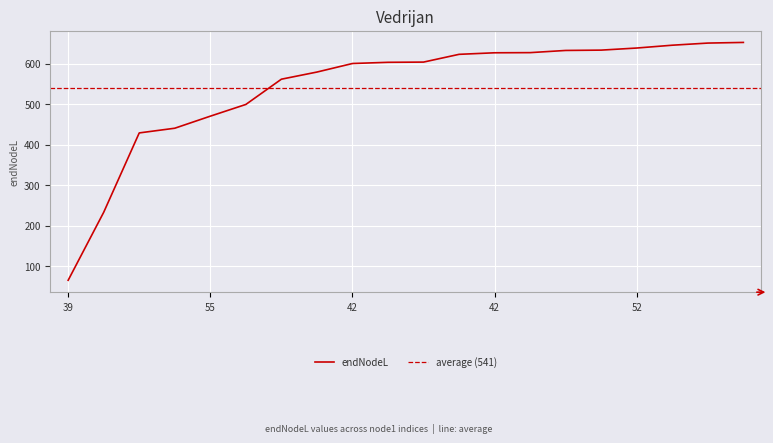

What is the value of the 9th point from the left?

600.3